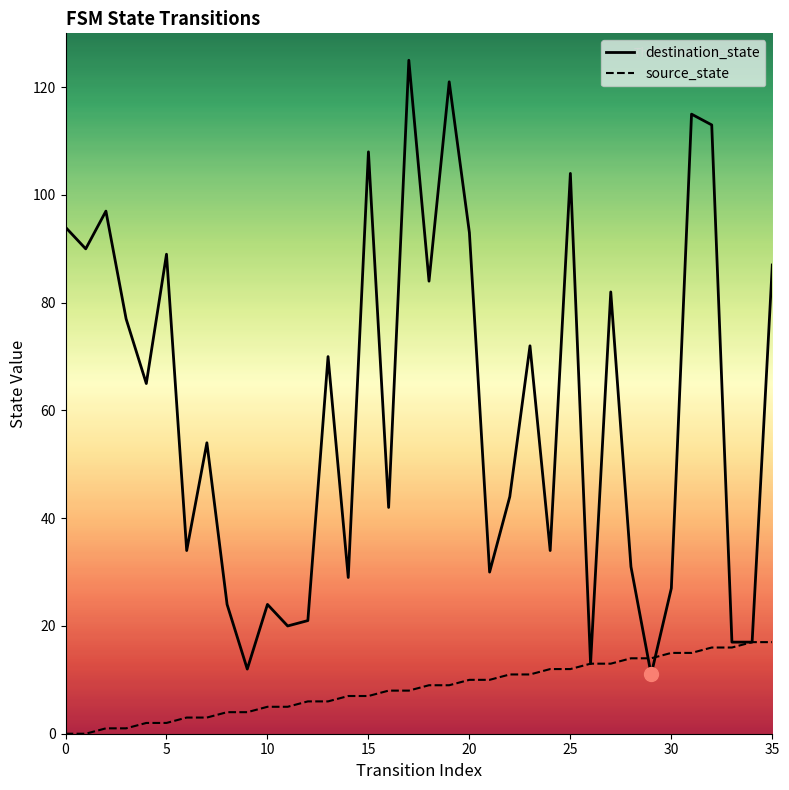

The destination_state series shows 115 at 31. True or false?

True